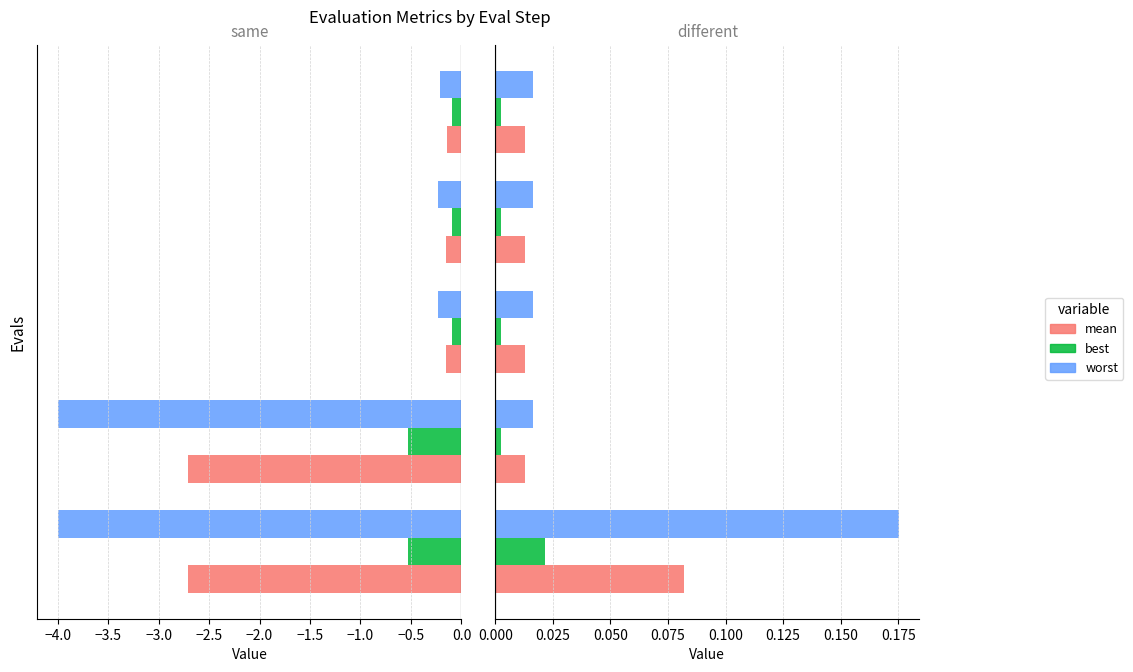

The best series shows 0.0 at −4.0. True or false?

True